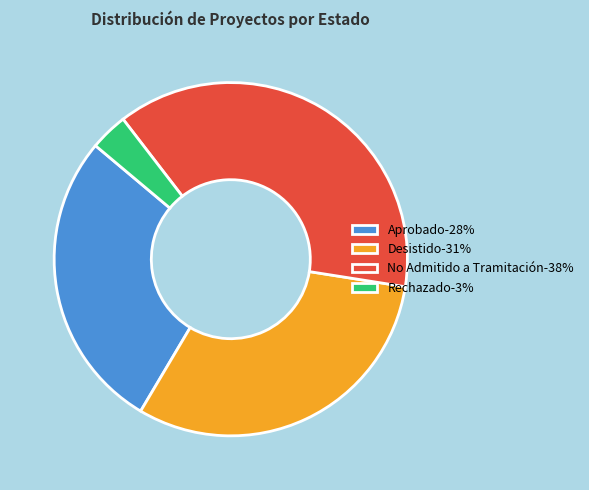

Is Aprobado the majority of the pie?

No